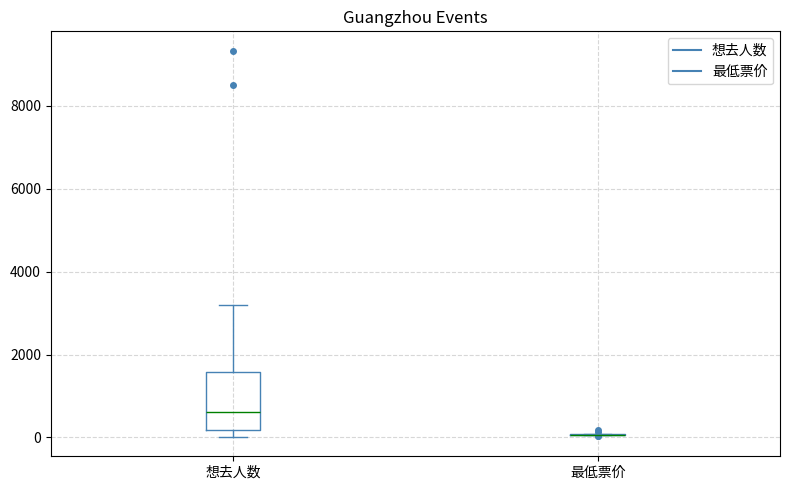

Reading left to right, read every box against the y-axis: the position of its median line, the range the box covers, and the ends of its whiskers. The values are not printed on the chart, so give them approximately, as read against the axis.

想去人数: median 600, box 200 to 1600, whiskers 0 to 3200
最低票价: box collapsed to a line at 0, whiskers 0 to 0